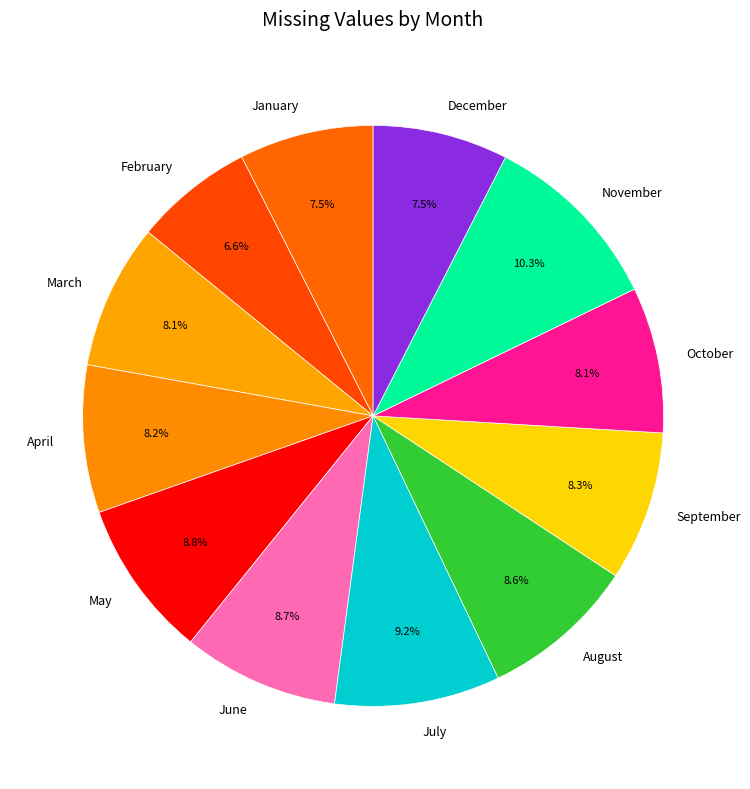

To the nearest percent, what portion does May represent?

9%